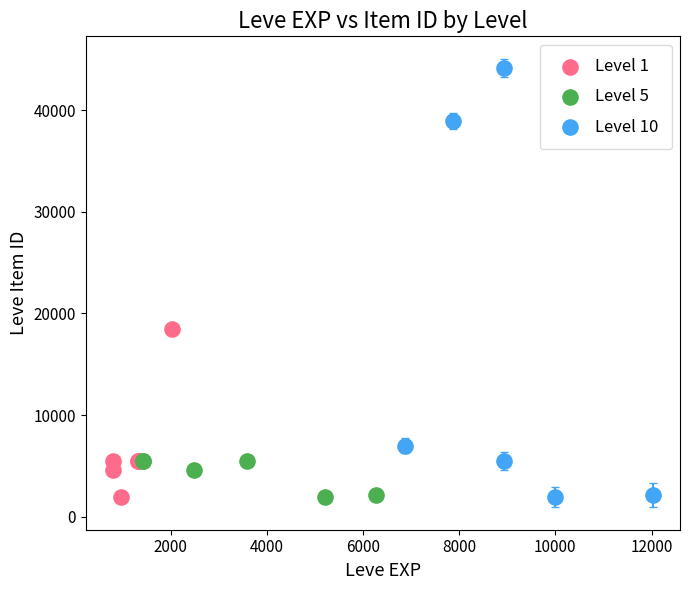

Which series has the largest Y range (max minus min)?

Level 10